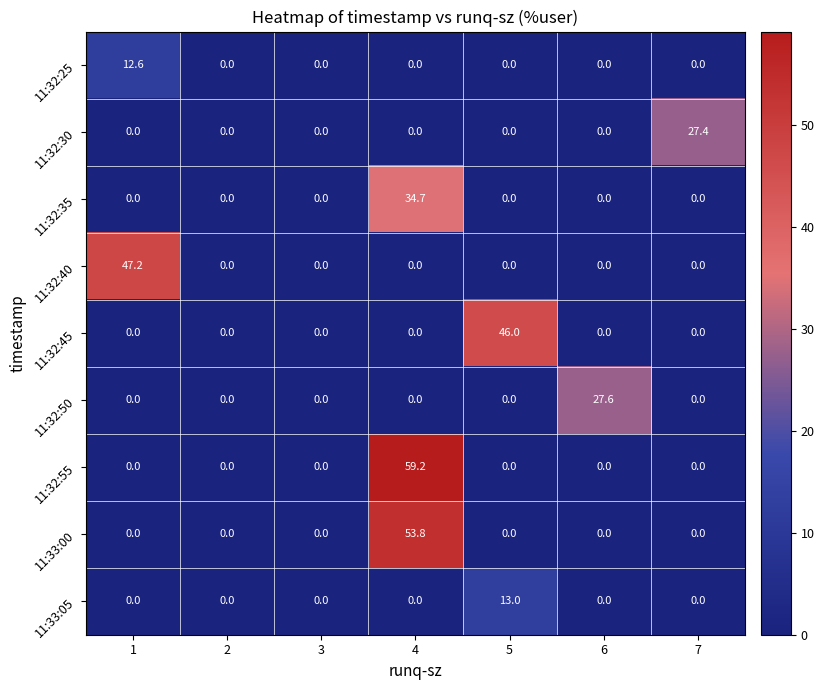

Rank the series by their maximum value, from lowest to highest.

11:32:25, 11:33:05, 11:32:30, 11:32:50, 11:32:35, 11:32:45, 11:32:40, 11:33:00, 11:32:55